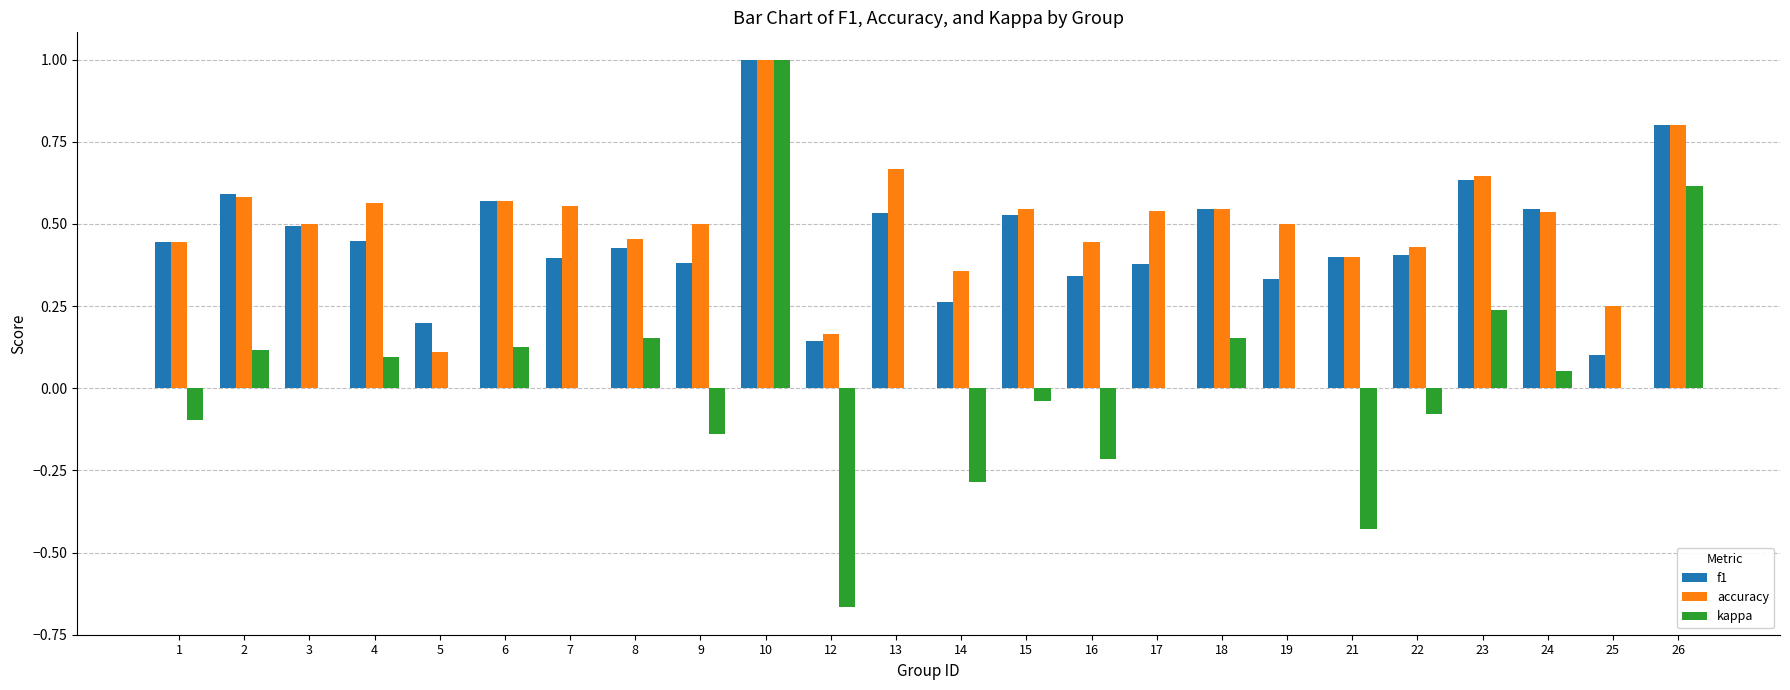

Which category has the highest value in the kappa series?

10